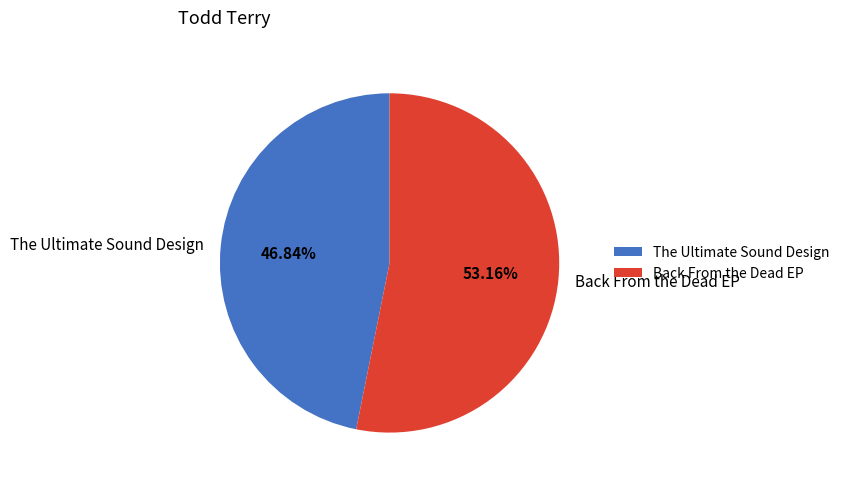

What percentage is the The Ultimate Sound Design slice, to the nearest percent?

47%